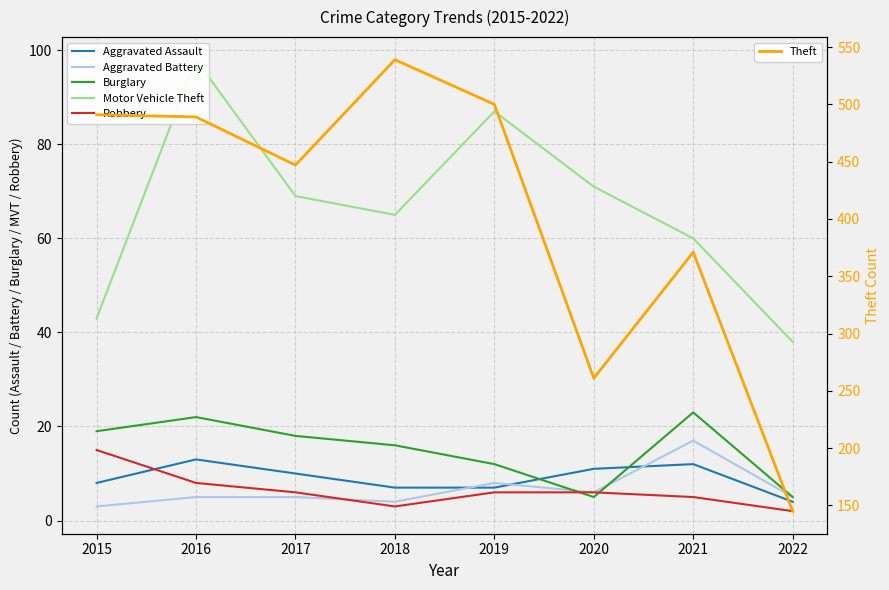

Rank the series by their maximum value, from highest to lowest.

Theft, Motor Vehicle Theft, Burglary, Aggravated Battery, Robbery, Aggravated Assault